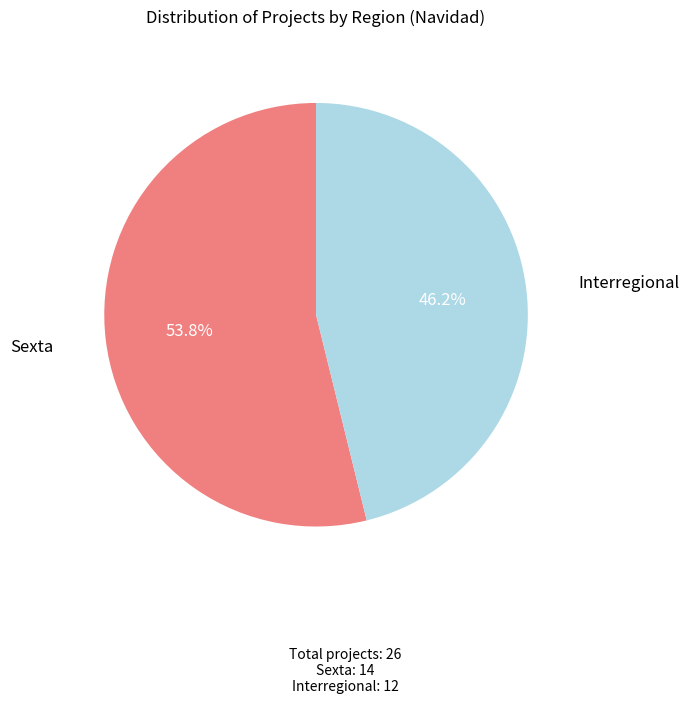

True or false: Sexta accounts for 47% of the total.

False